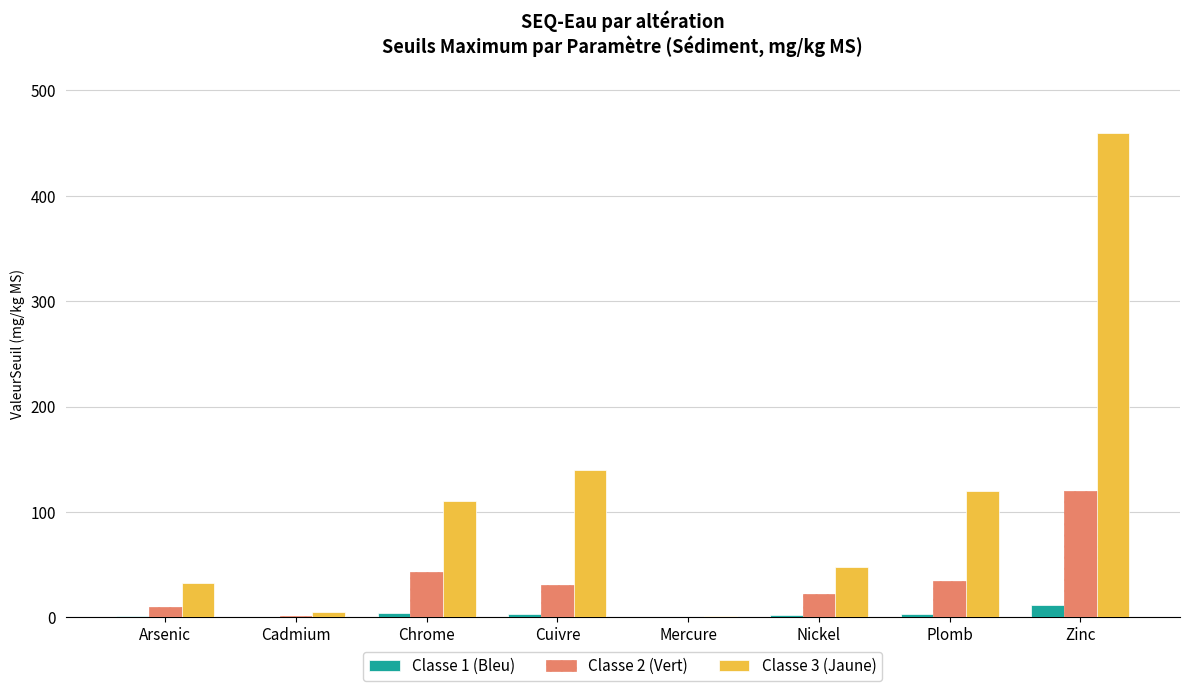

Are the bars grouped side by side (vs. stacked)?

Yes